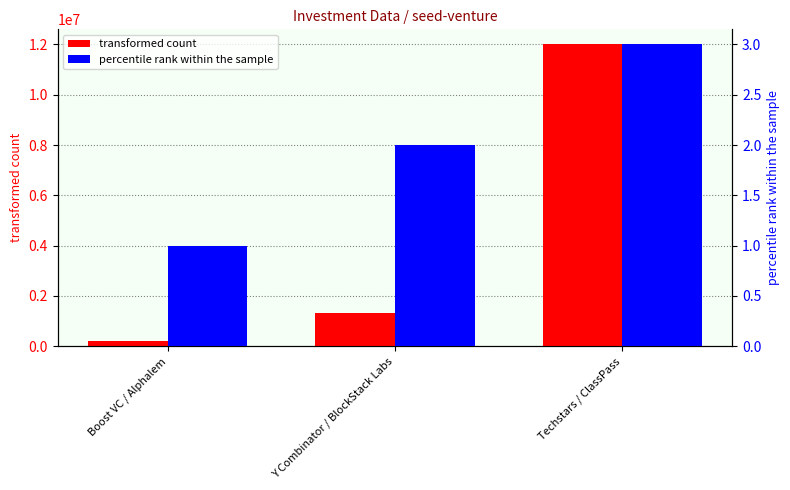

Does the chart contain any negative values?

No